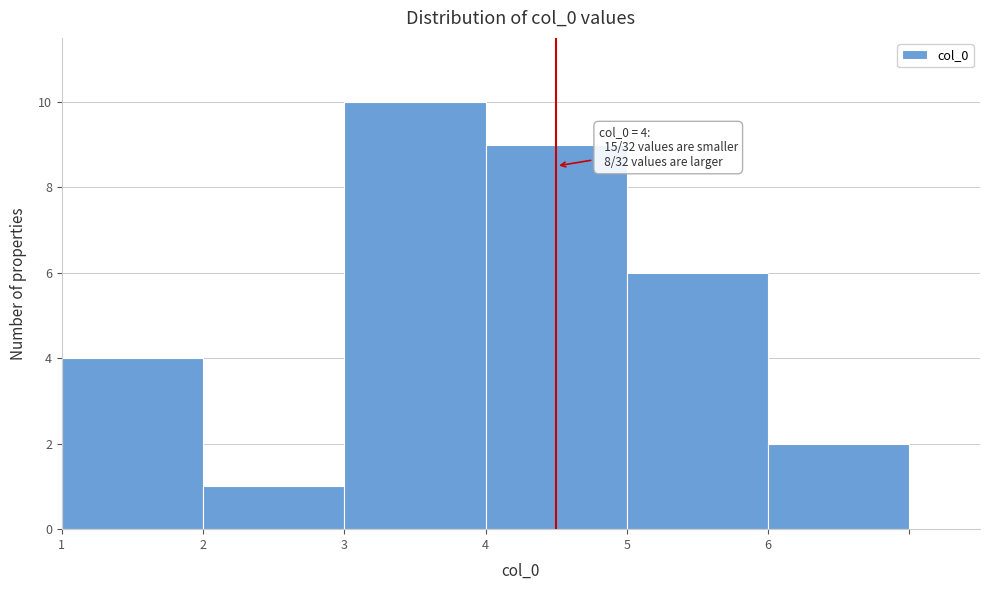

Reading left to right, transcribe all the data shown in this chart.

1=4	2=1	3=10	4=9	5=6	6=2